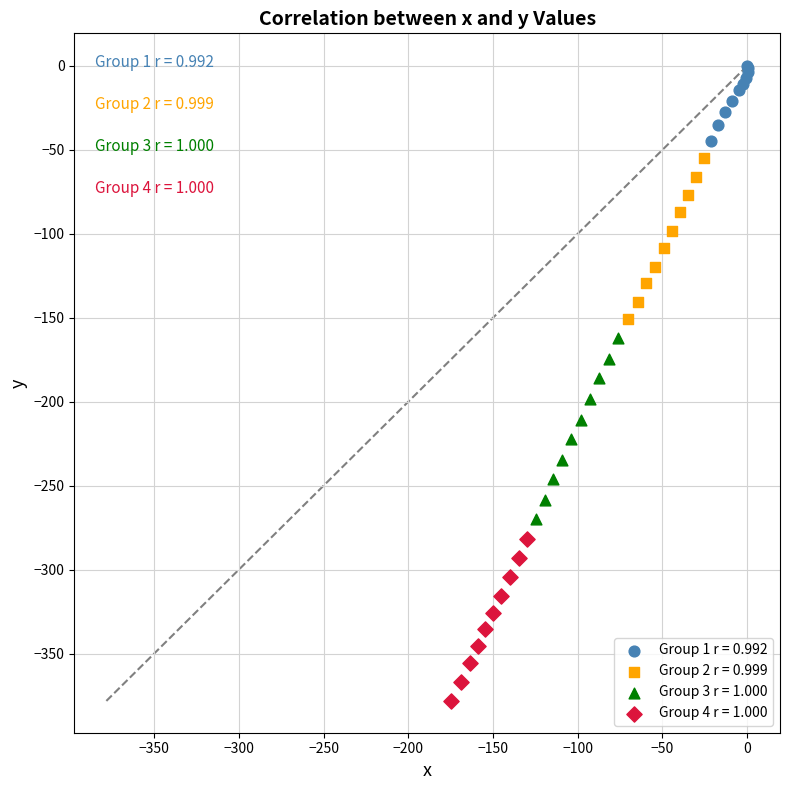

Which series contains the highest Y value?

Group 1 r = 0.992